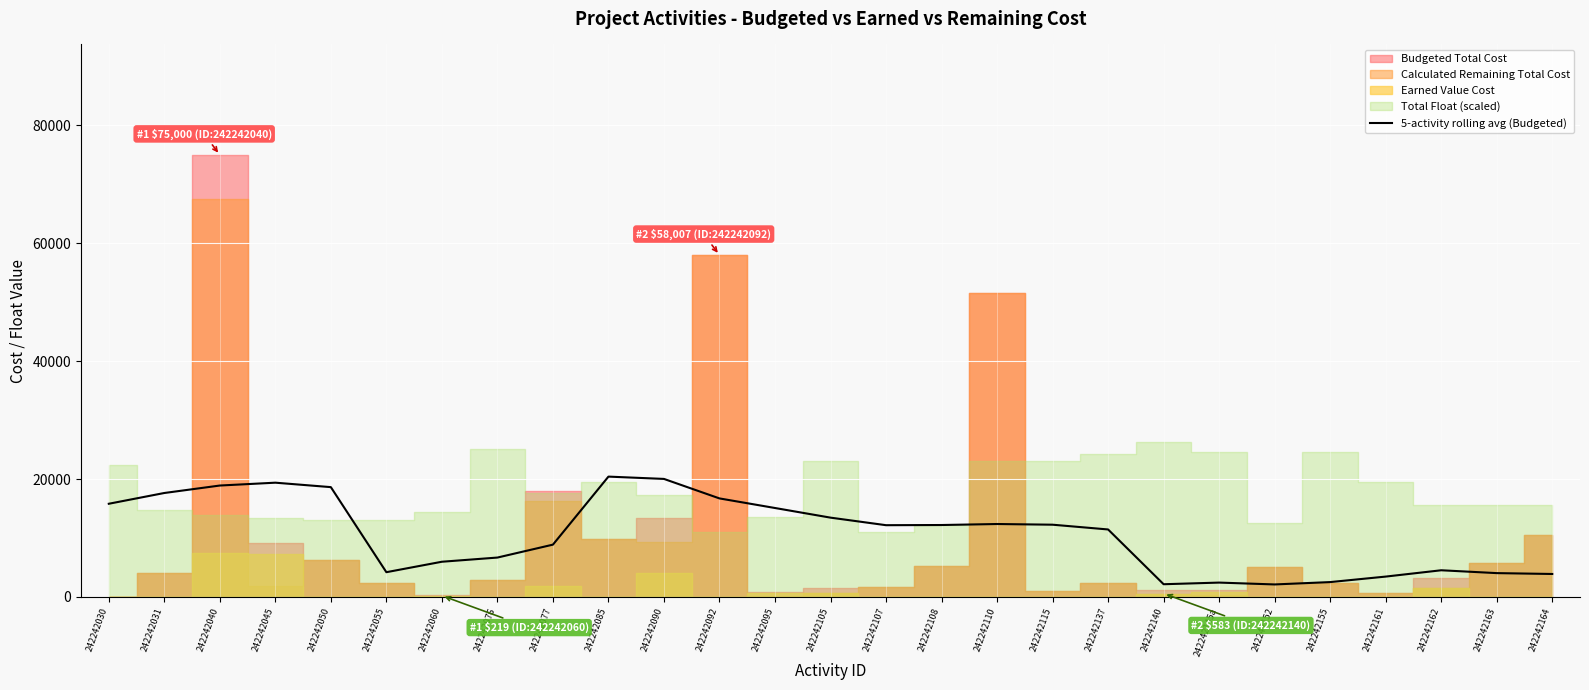

True or false: 5-activity rolling avg (Budgeted) has a value of 20420.2 at 242242085.

True